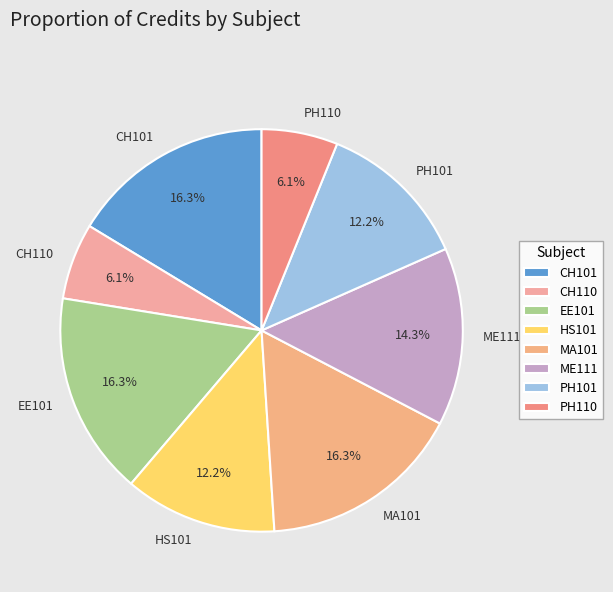

To the nearest percent, what portion does EE101 represent?

16%